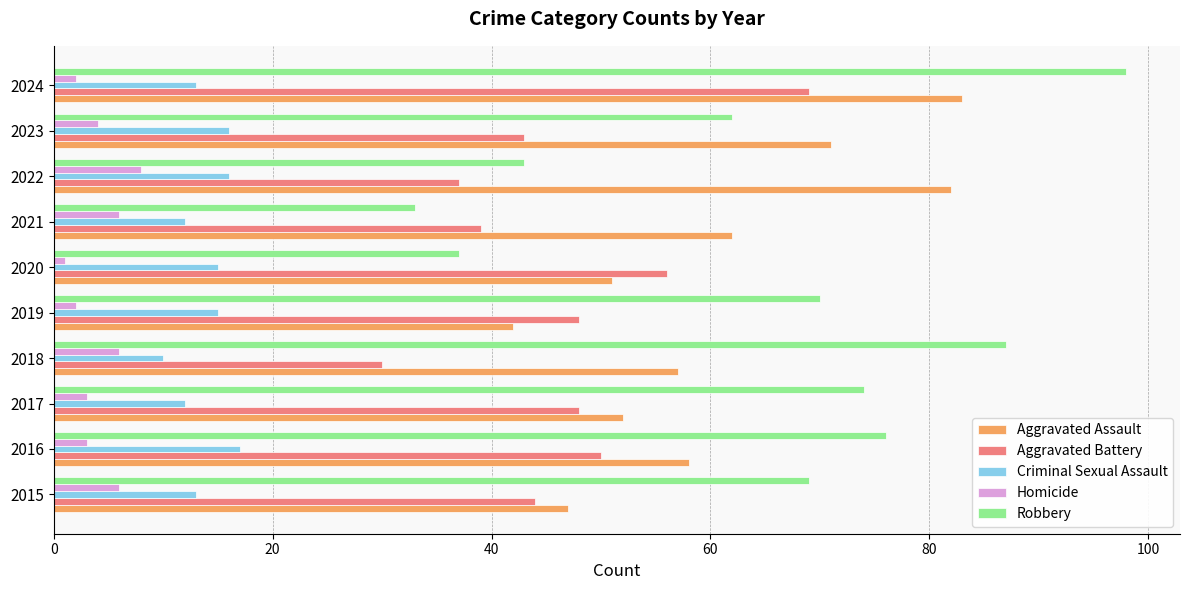

List the series in order of their peak value, lowest first.

Homicide, Criminal Sexual Assault, Aggravated Battery, Aggravated Assault, Robbery